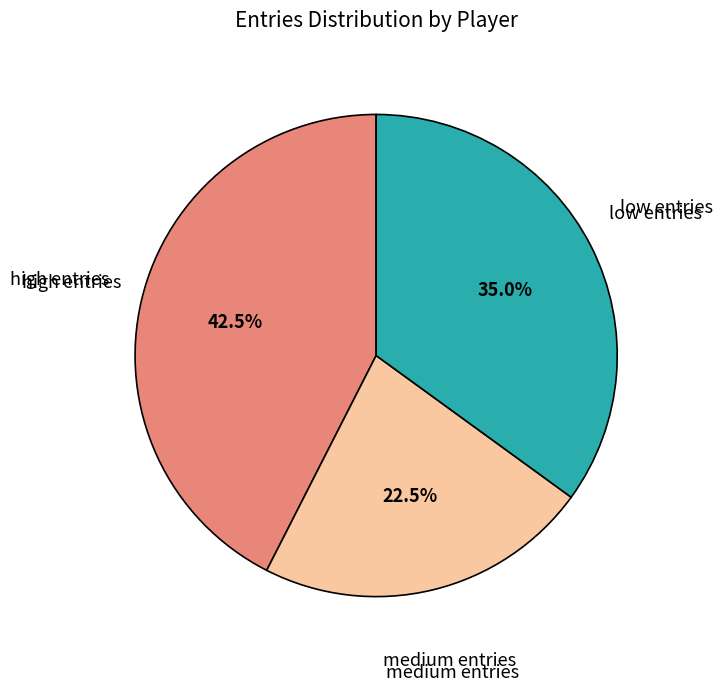

Is there a majority slice in this chart?

No